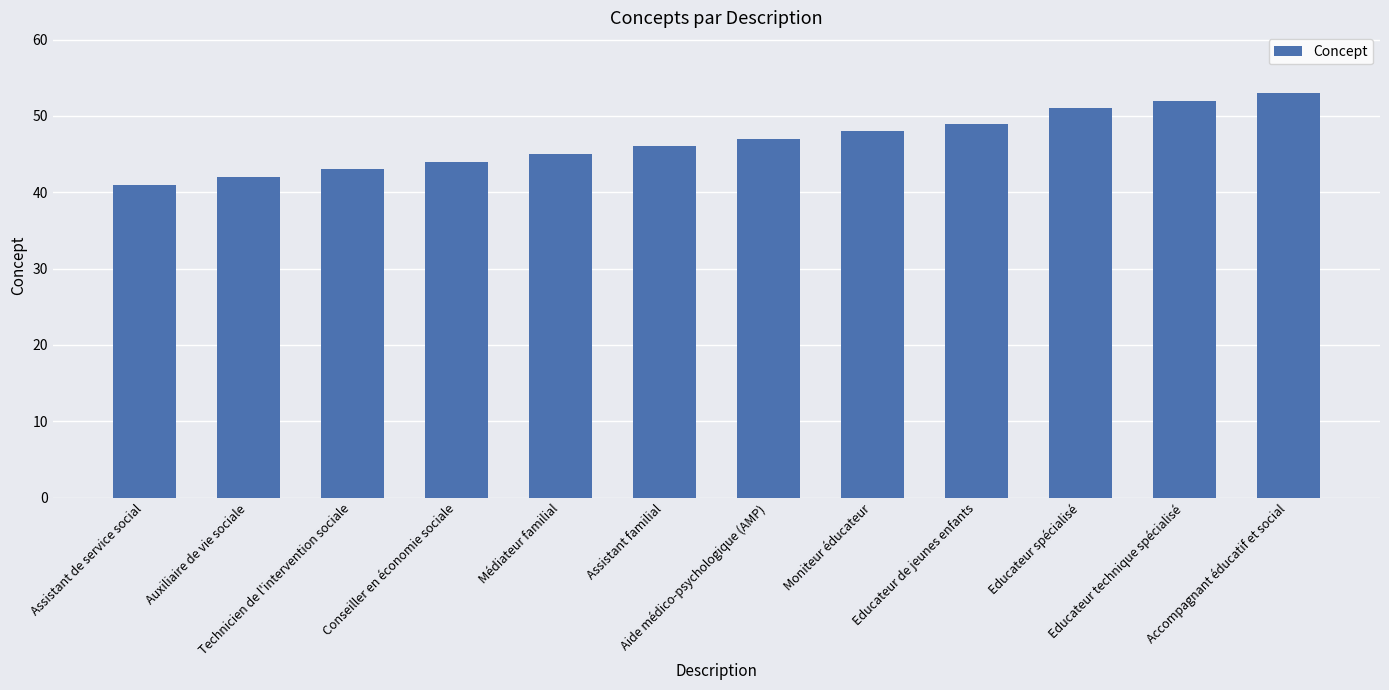

Reading left to right, what are all the values shown in this chart?

Assistant de service social=41	Auxiliaire de vie sociale=42	Technicien de l'intervention sociale=43	Conseiller en économie sociale=44	Médiateur familial=45	Assistant familial=46	Aide médico-psychologique (AMP)=47	Moniteur éducateur=48	Educateur de jeunes enfants=49	Educateur spécialisé=51	Educateur technique spécialisé=52	Accompagnant éducatif et social=53